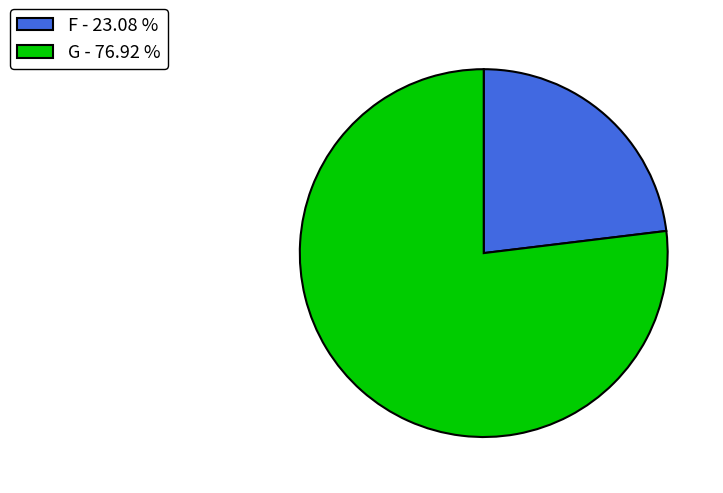

Does G - 76.92 % account for over 50% of the chart?

Yes